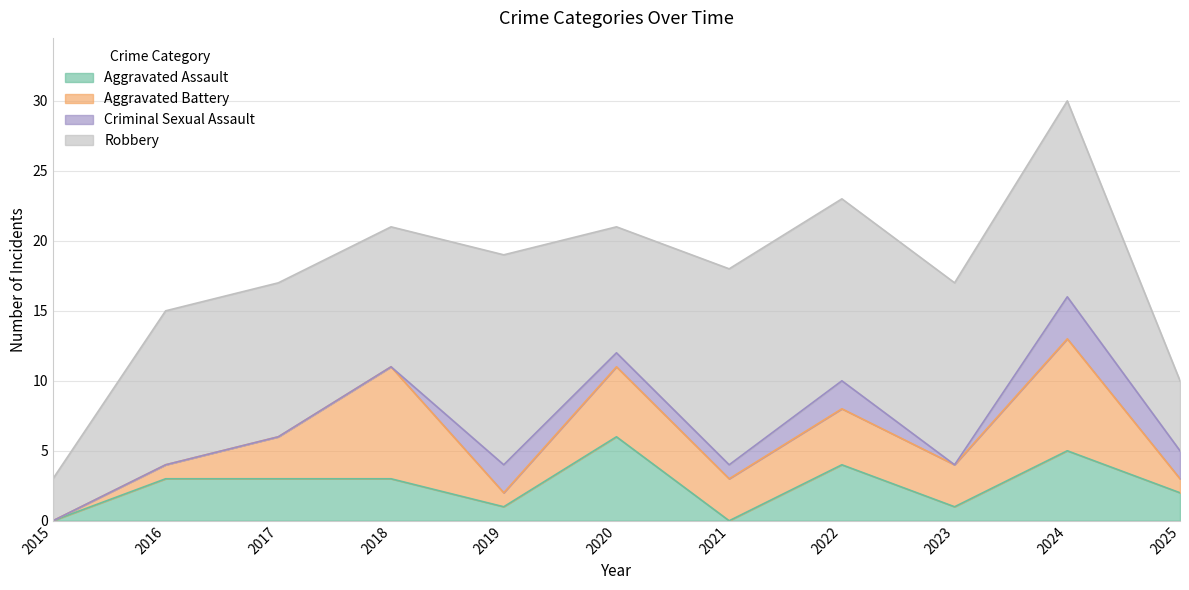

At which label is Robbery closest to 9?

2020